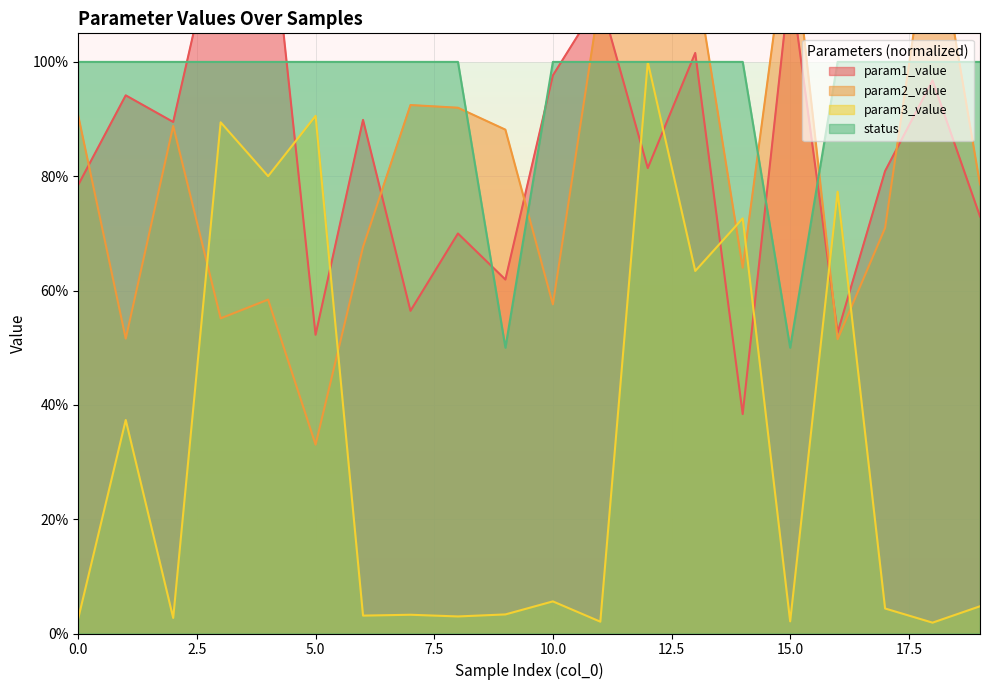

At 3, list the series in order from smallest to largest.

param2_value, param3_value, status, param1_value